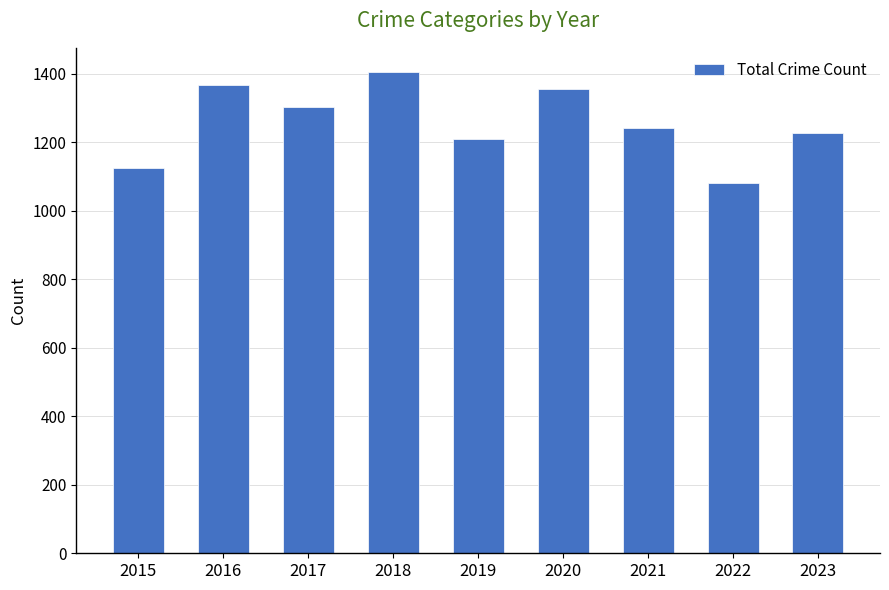

What is the difference between the maximum and minimum values?

325